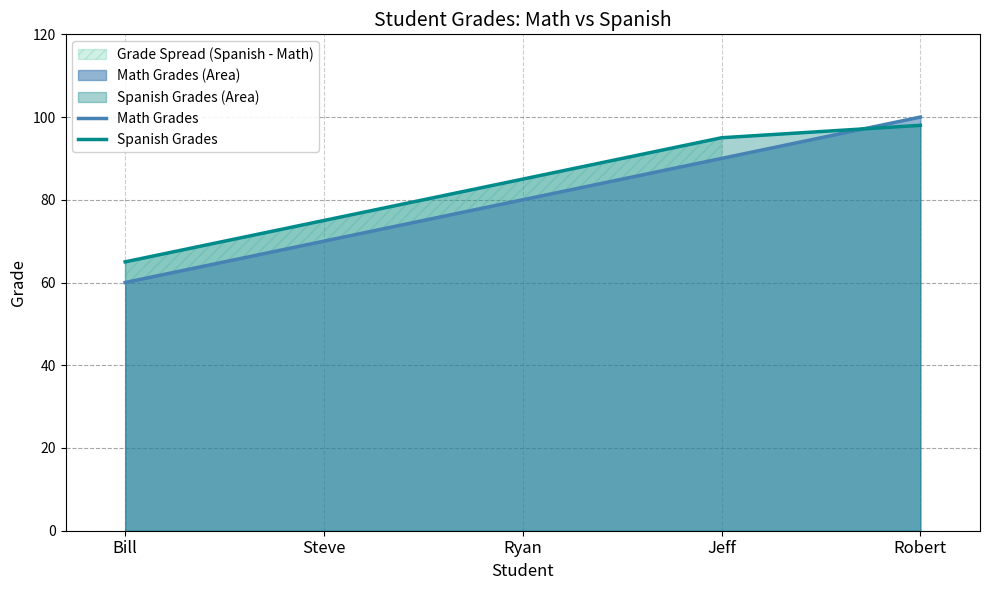

Reading left to right, extract all data points from this chart.

Math Grades: Bill=60	Steve=70	Ryan=80	Jeff=90	Robert=100
Spanish Grades: Bill=65	Steve=75	Ryan=85	Jeff=95	Robert=98